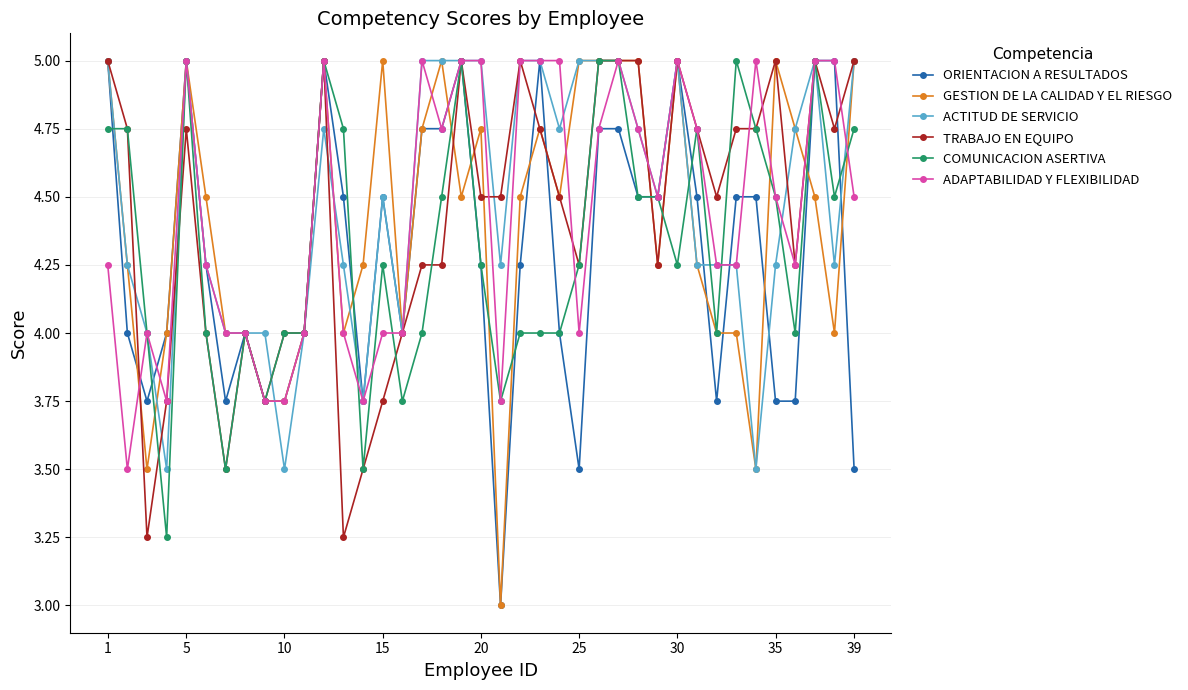

True or false: TRABAJO EN EQUIPO has more than 0 interior local peaks.

True